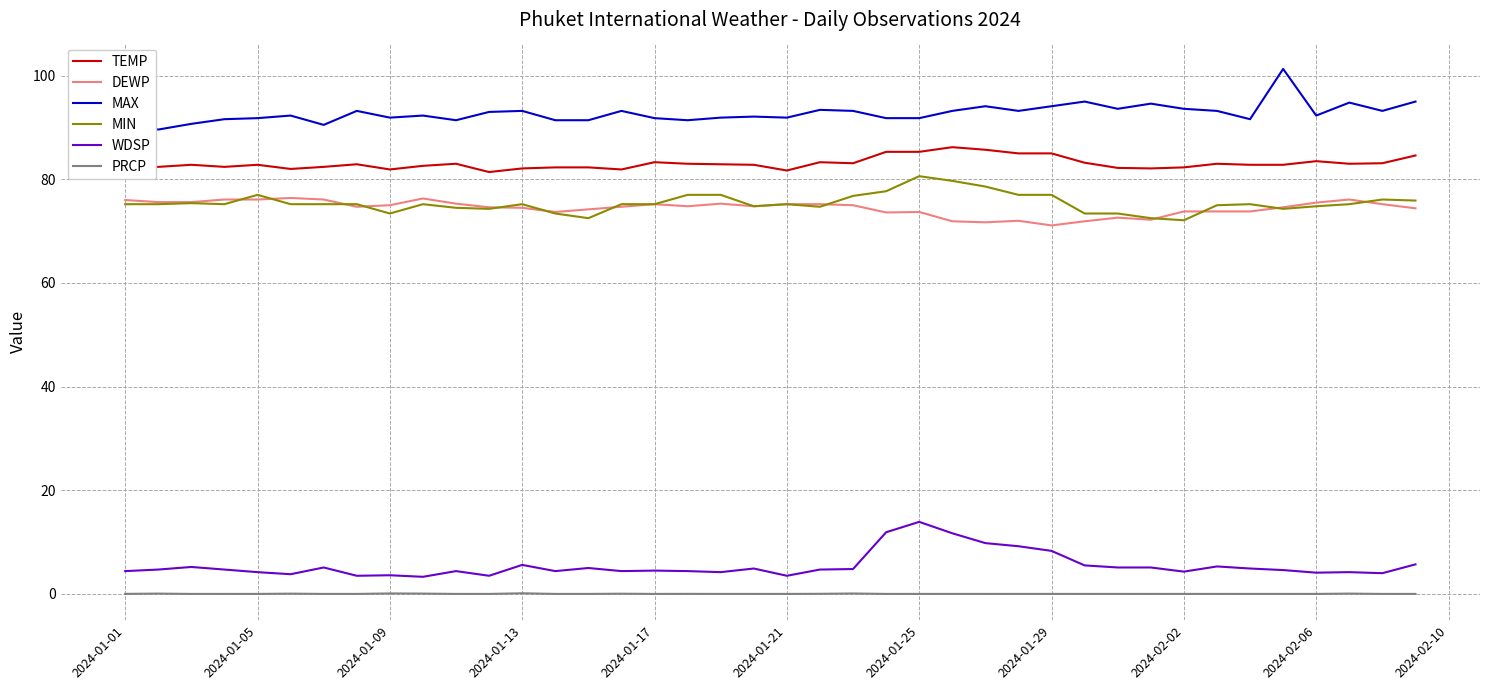

True or false: MIN has more than 2 points higher than both neighbors.

True